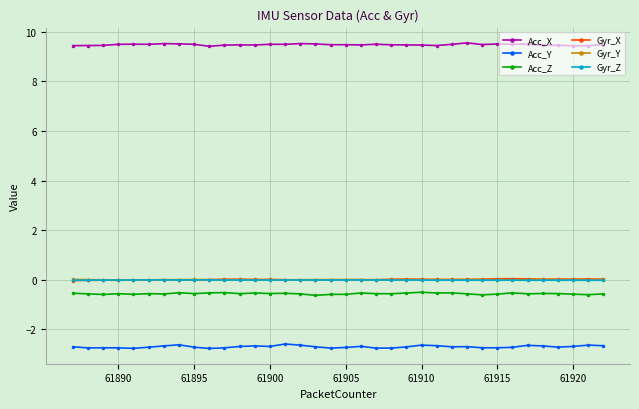

What is the minimum value shown in the chart?

-2.8